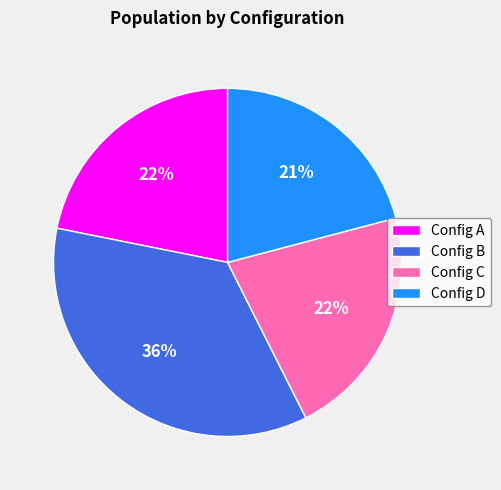

Which category has the smallest portion of the pie?

Config D